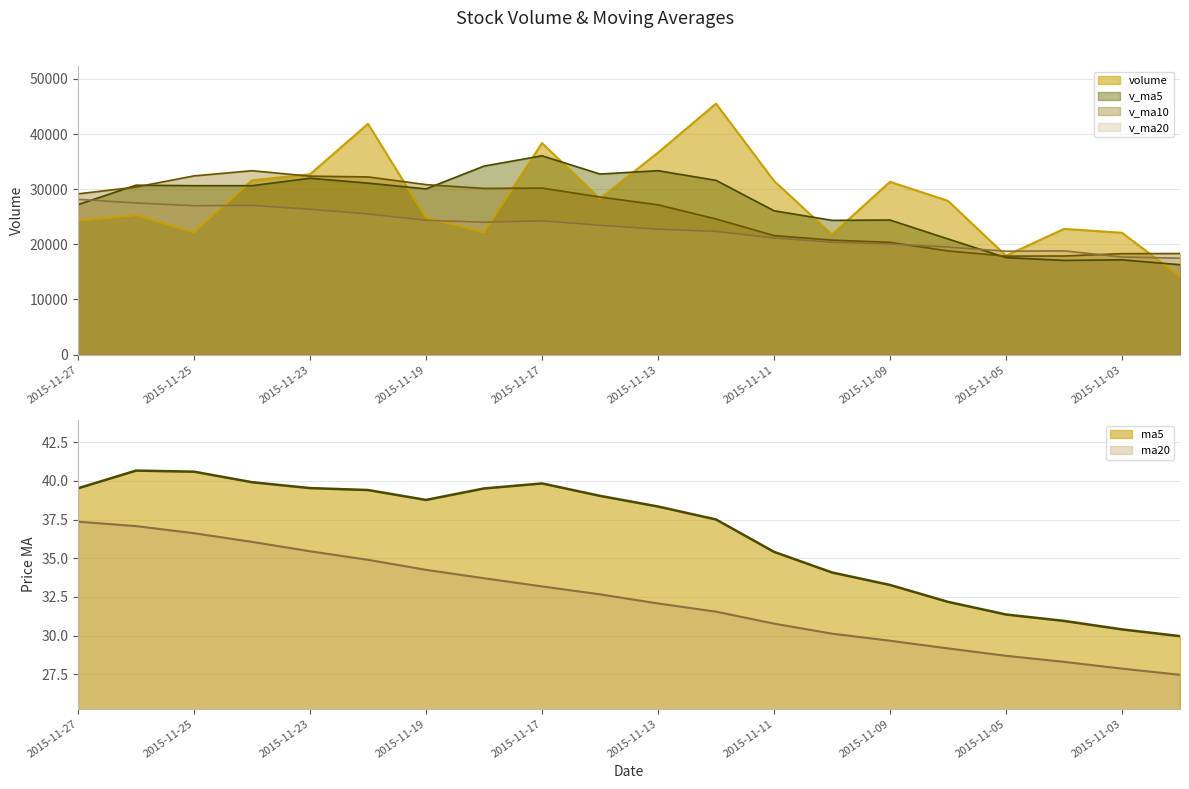

What is the average value of the ma5 series?

36.5